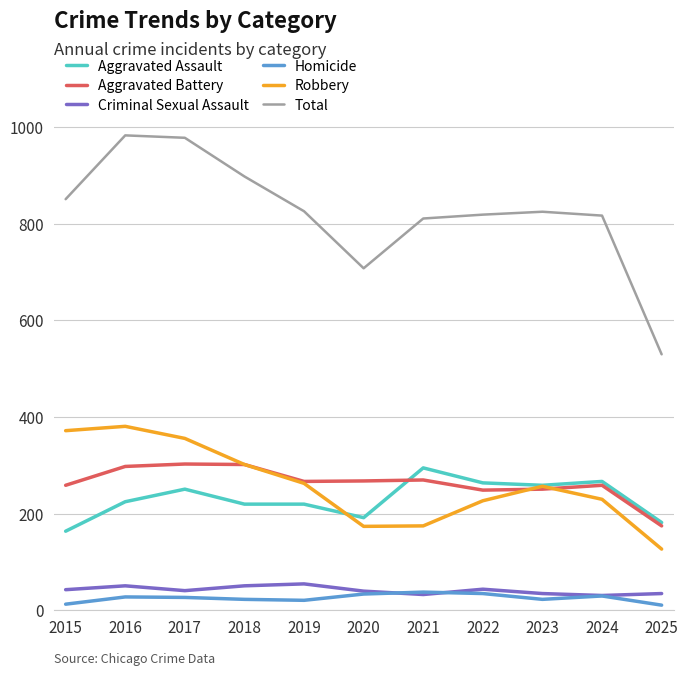

True or false: Homicide and Aggravated Battery intersect in this chart.

False